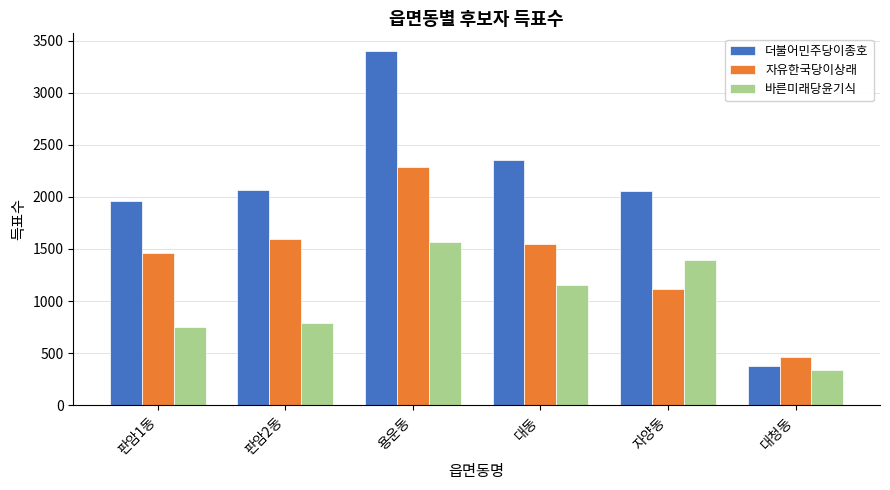

Between 대동 and 대청동, which series saw the biggest shift?

더불어민주당이종호